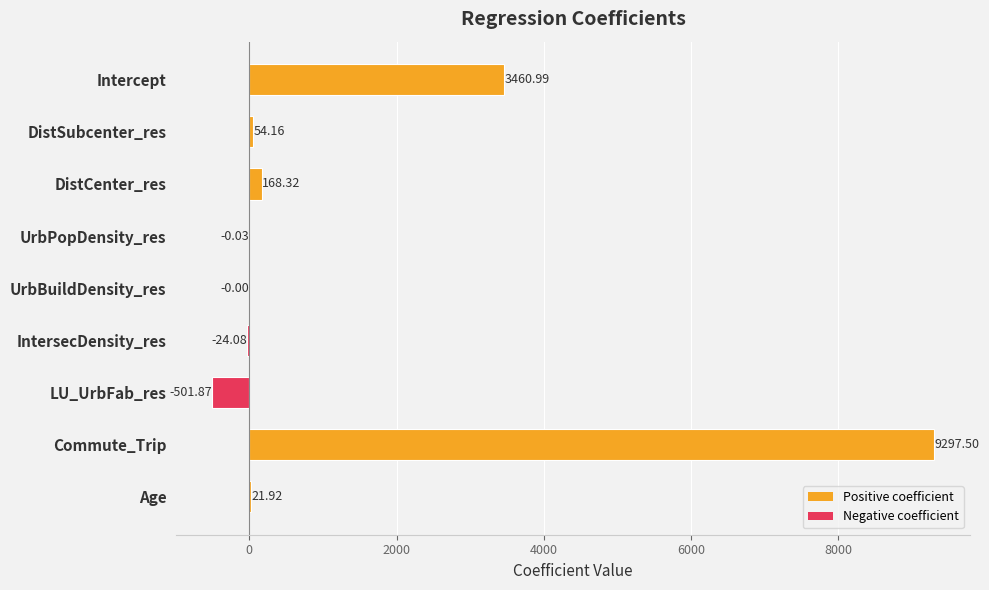

Count the number of values greater than 21.

5